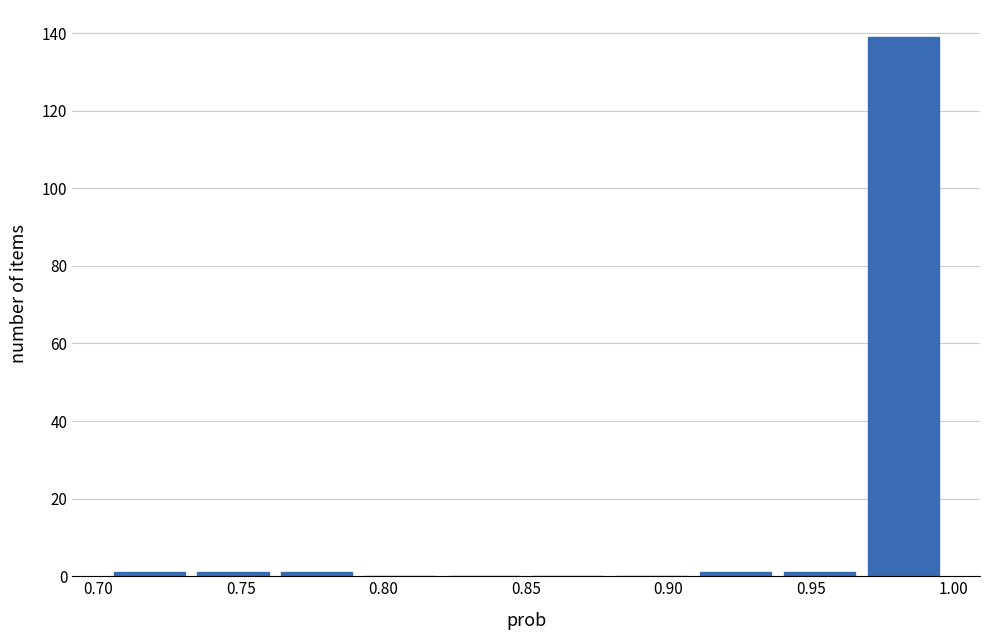

Reading left to right, list every bar in this chart as the range it spans on the x-axis followed by its height. Neither the bar edges nor the heights are printed on the chart, so give them approximately, as read against the axes.

0.705 to 0.735: under 2
0.735 to 0.760: under 2
0.760 to 0.790: under 2
0.790 to 0.820: 0
0.820 to 0.850: 0
0.850 to 0.880: 0
0.880 to 0.910: 0
0.910 to 0.940: under 2
0.940 to 0.970: under 2
0.970 to 0.995: 140